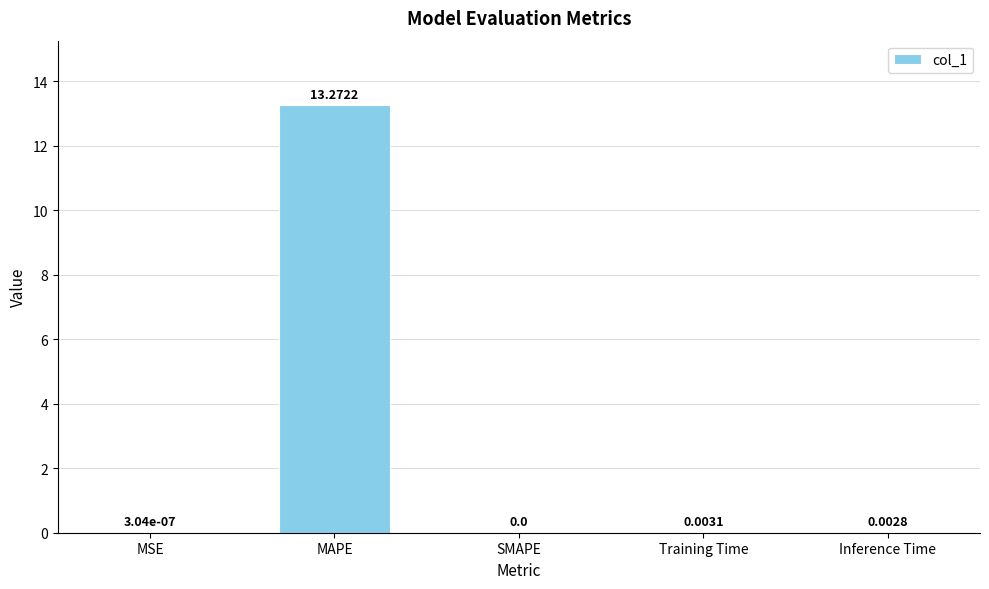

Between Inference Time and Training Time, which is larger?

Training Time